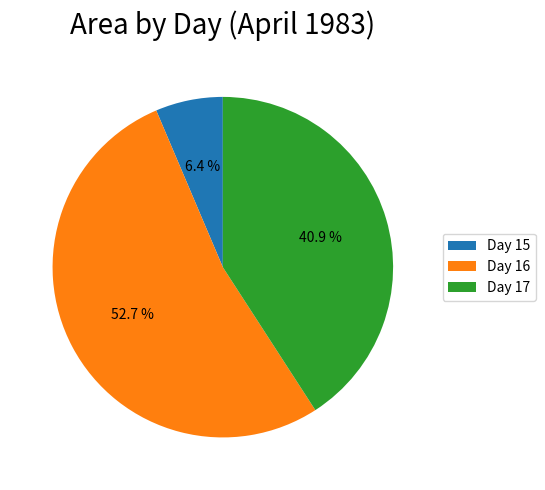

Is there a majority slice in this chart?

Yes